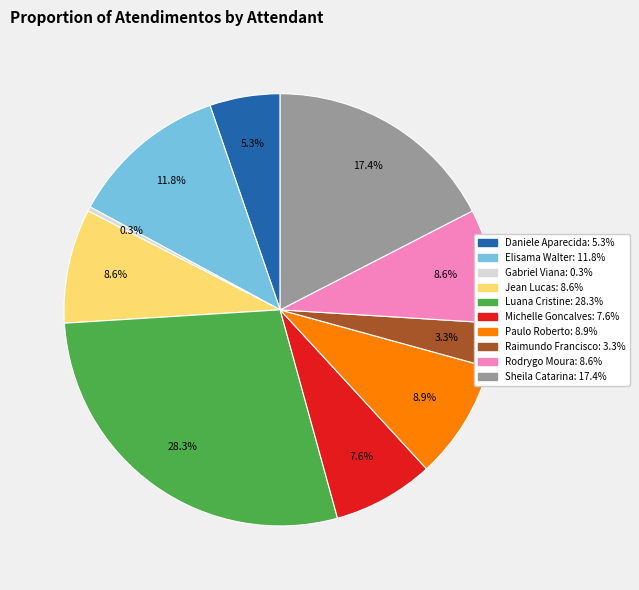

Is there any slice that represents more than half of the pie?

No